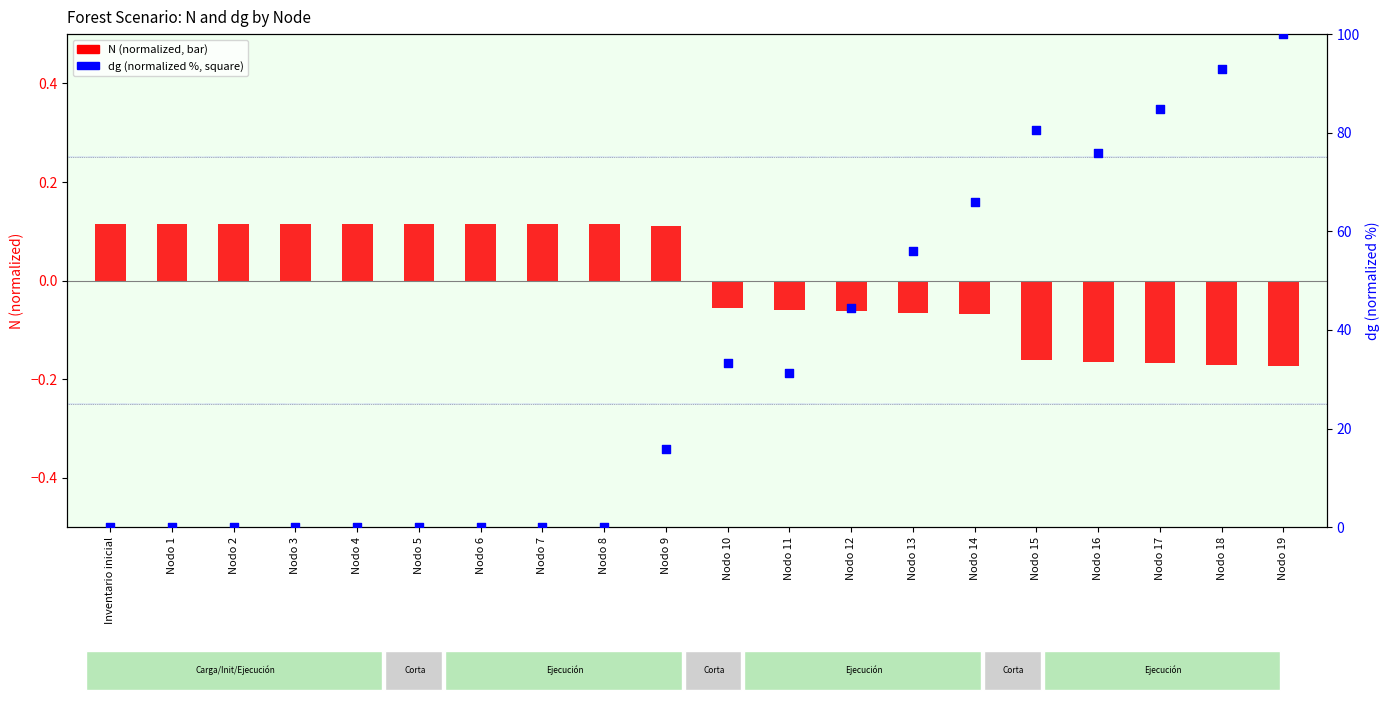

Which has a higher value, Nodo 11 or Nodo 12?

Nodo 12